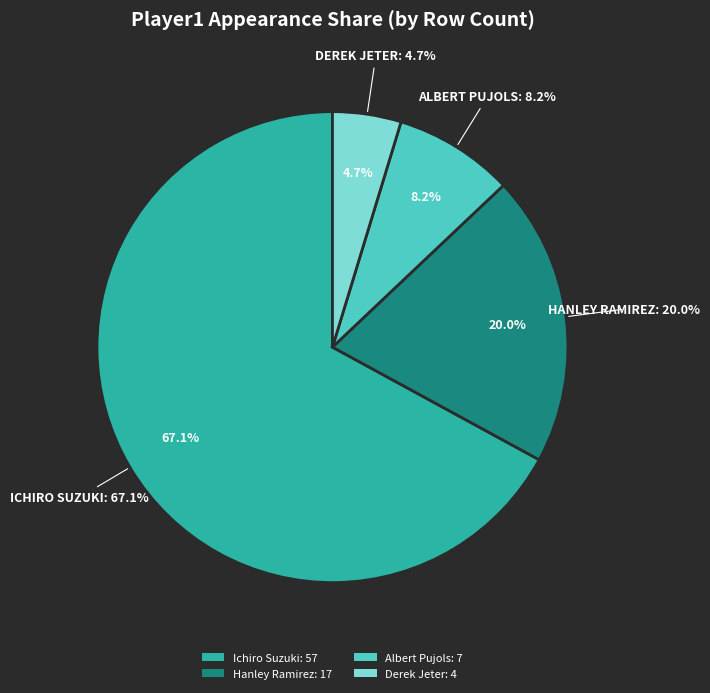

To the nearest percent, what percentage of the pie is Hanley Ramirez?

20%